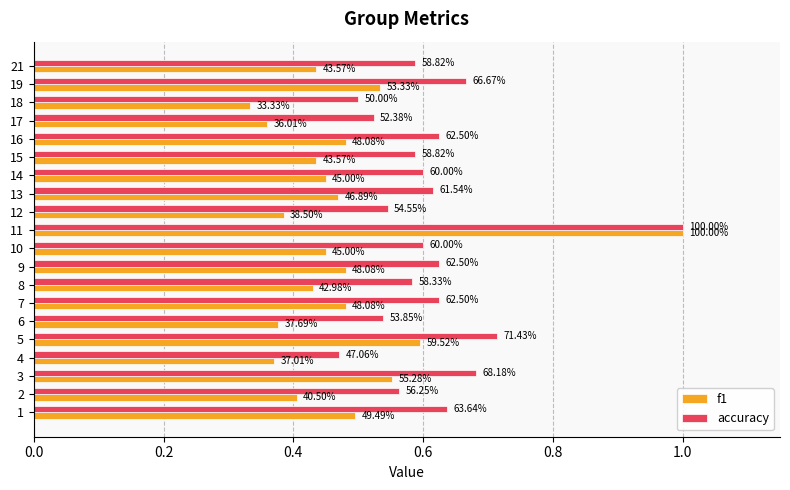

True or false: accuracy has a value of 1.1 at 12.

False